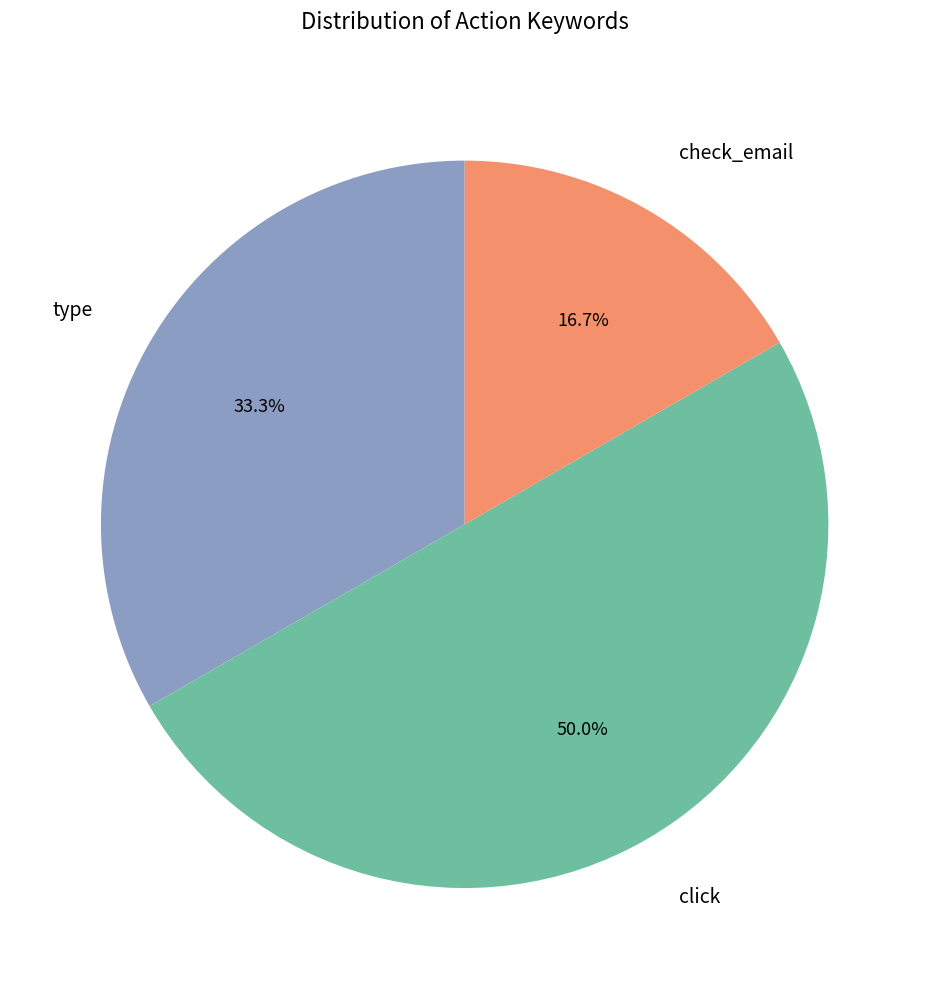

Which category has the smallest portion of the pie?

check_email